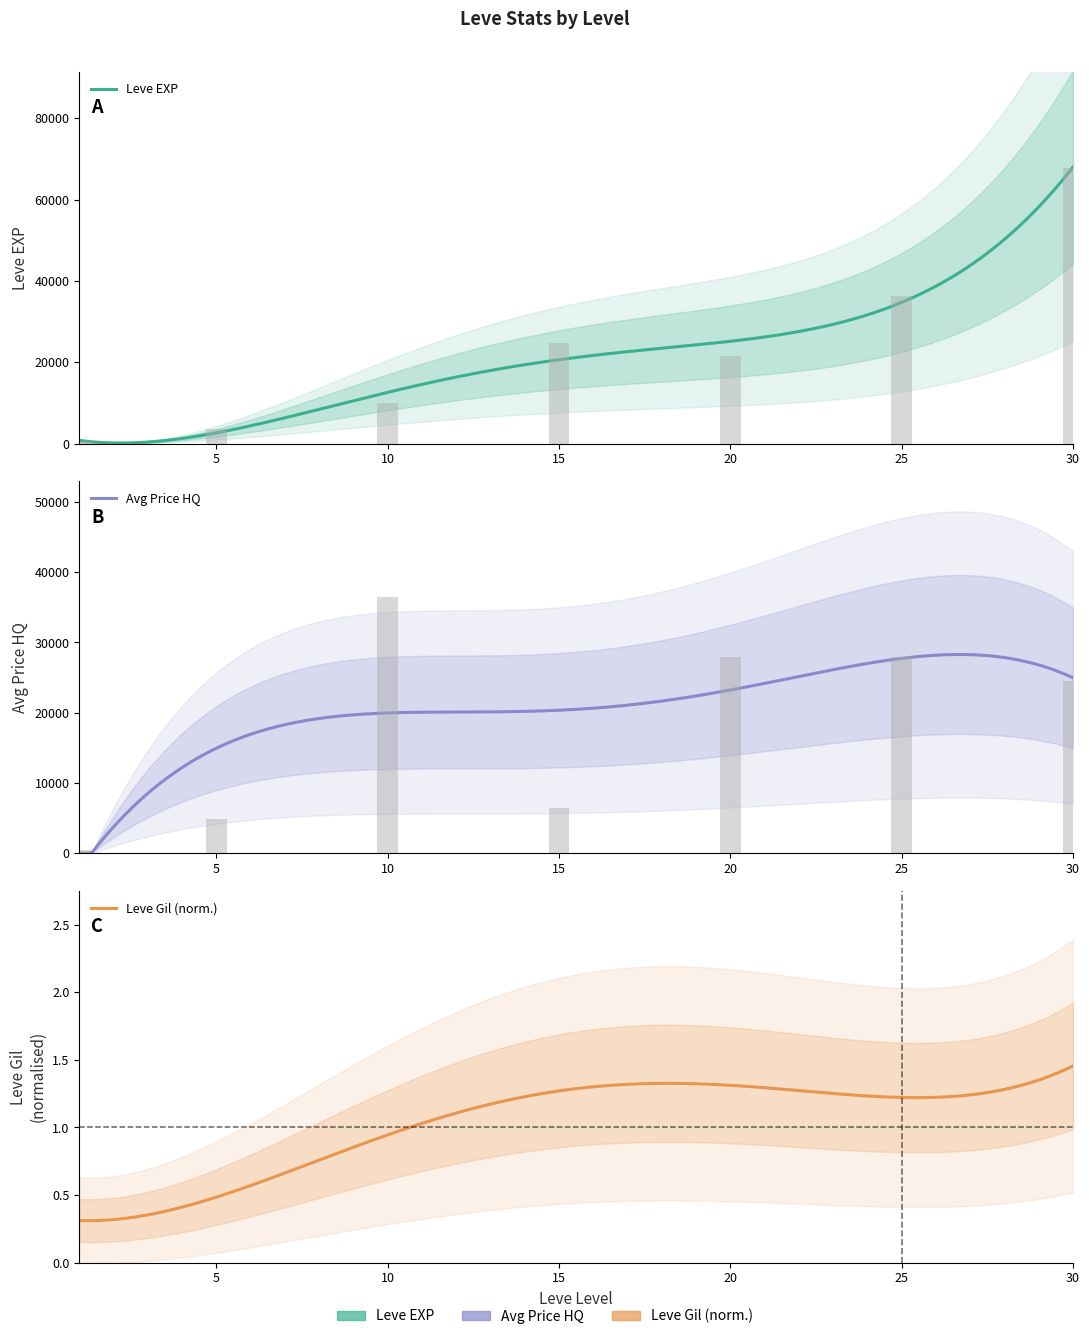

At which category does the chart reach its peak across all series?

30